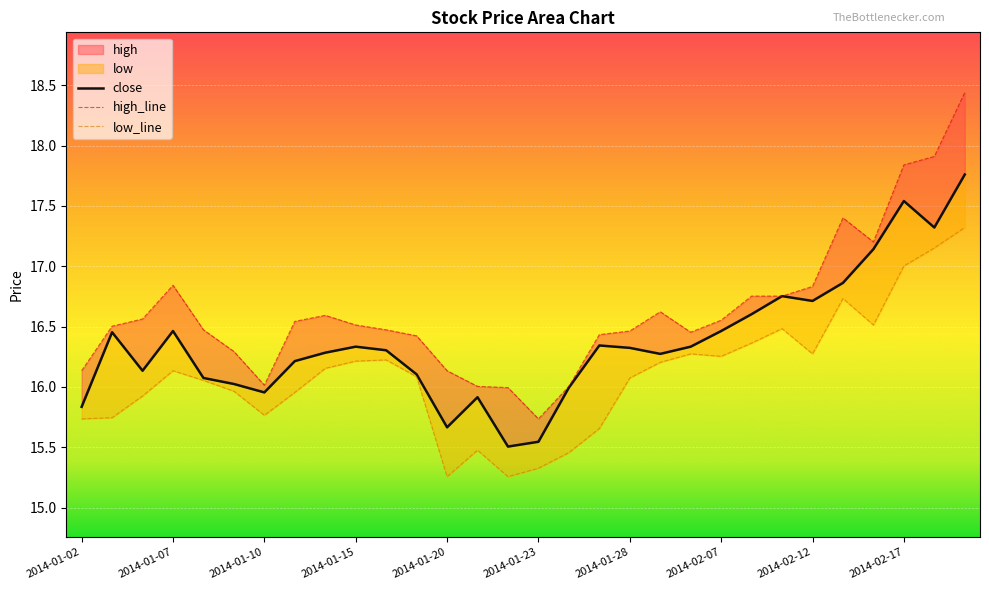

How many series are shown in this chart?

3